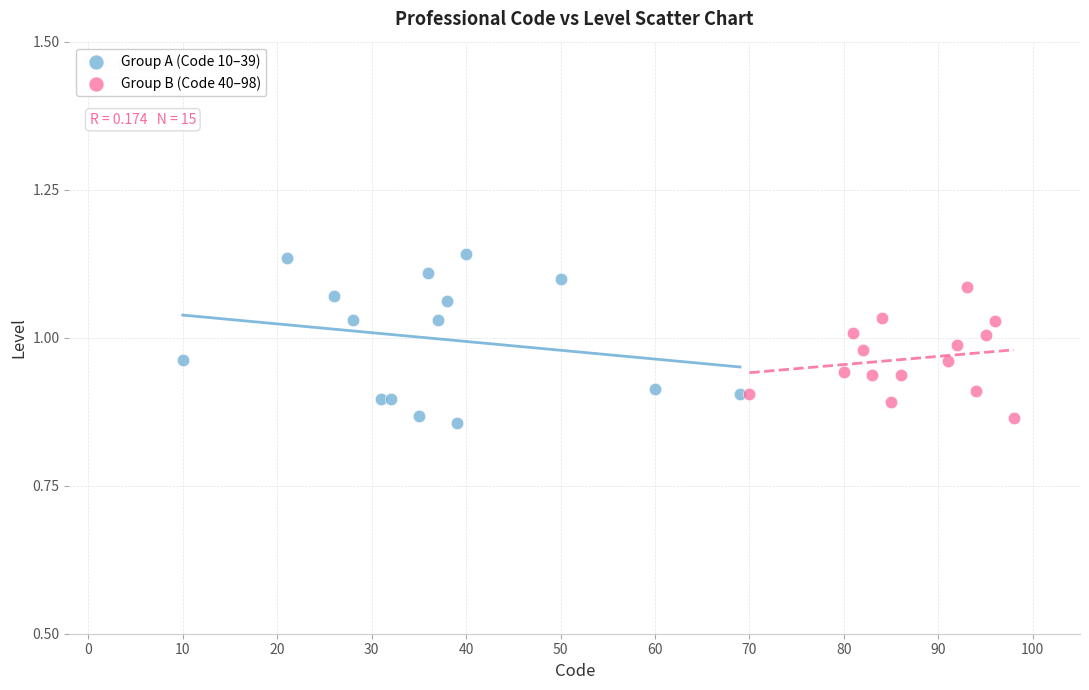

Which series reaches the maximum Y coordinate?

Group A (Code 10–39)